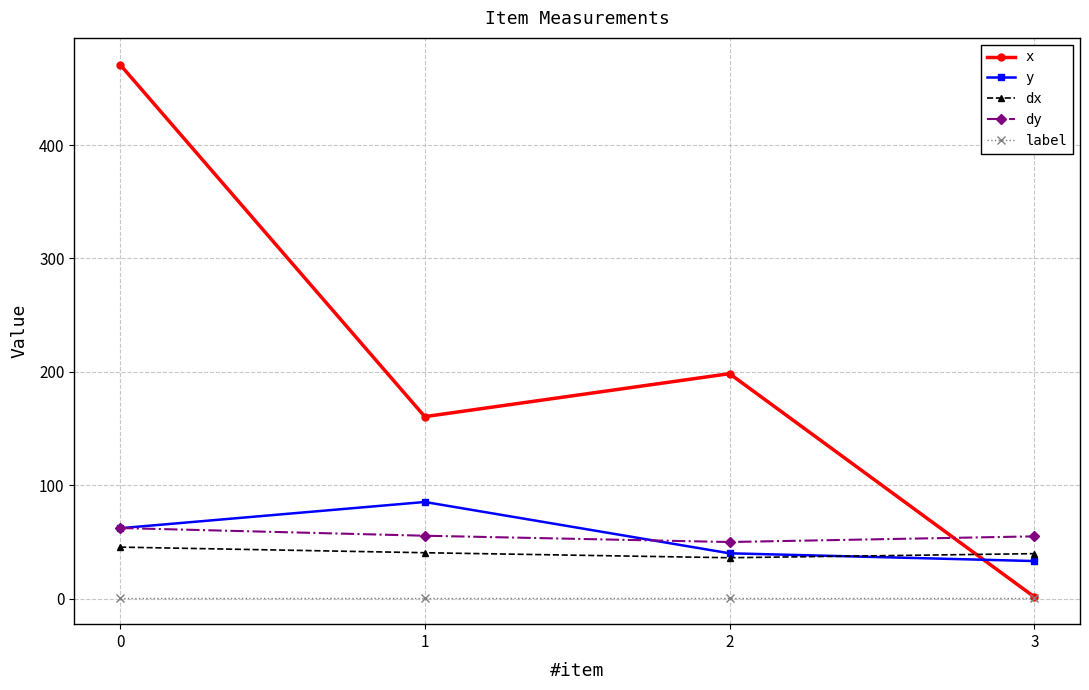

Is the value of dy at 3 greater than the value of x at 1?

No